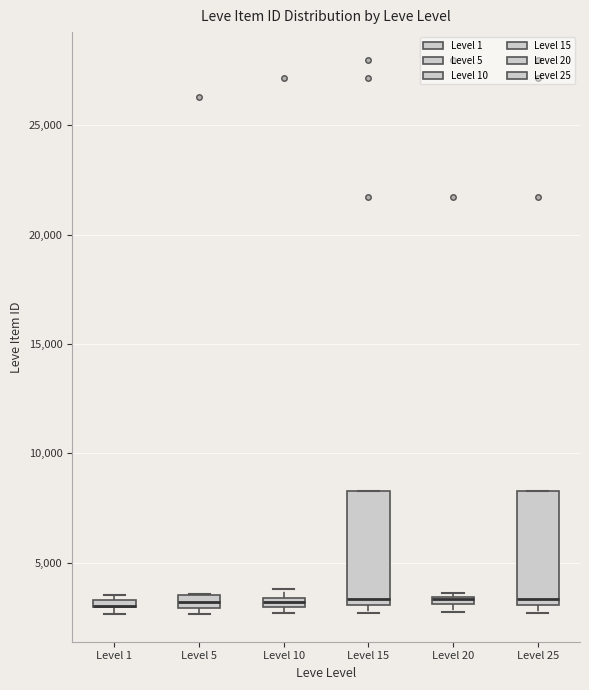

Where does the median line of the box for Level 15 sit on the y-axis? The values are not printed on the chart, so give them approximately, as read against the axis.

3500